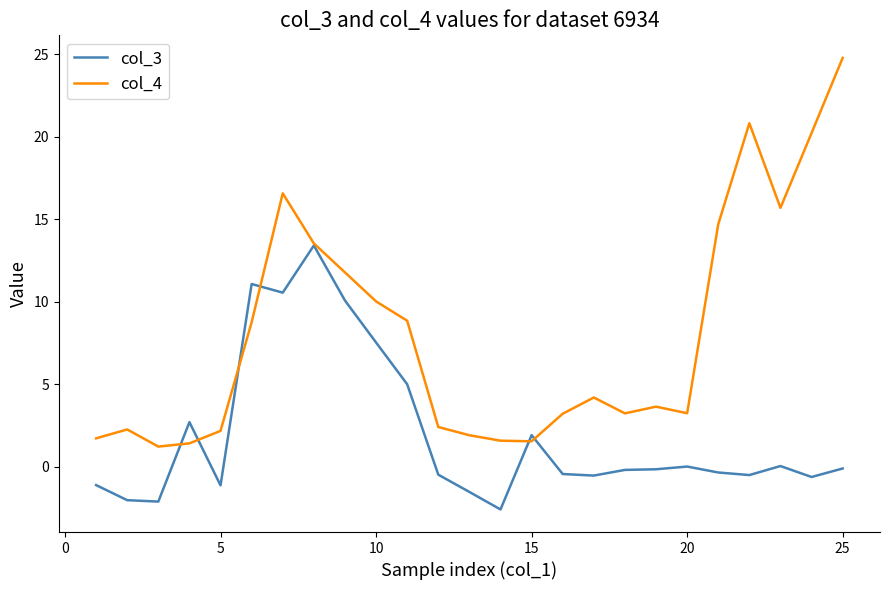

Which series has the largest total across all categories?

col_4